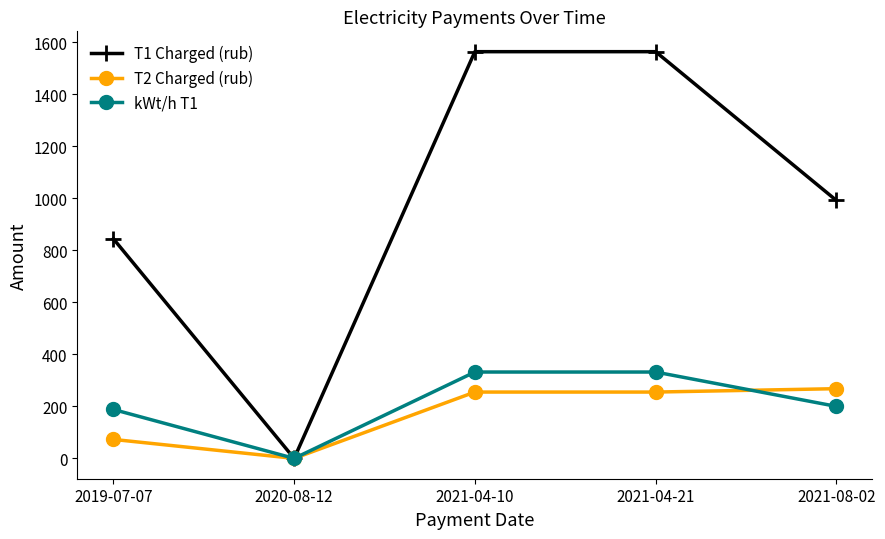

True or false: kWt/h T1 and T2 Charged (rub) cross at least once.

True